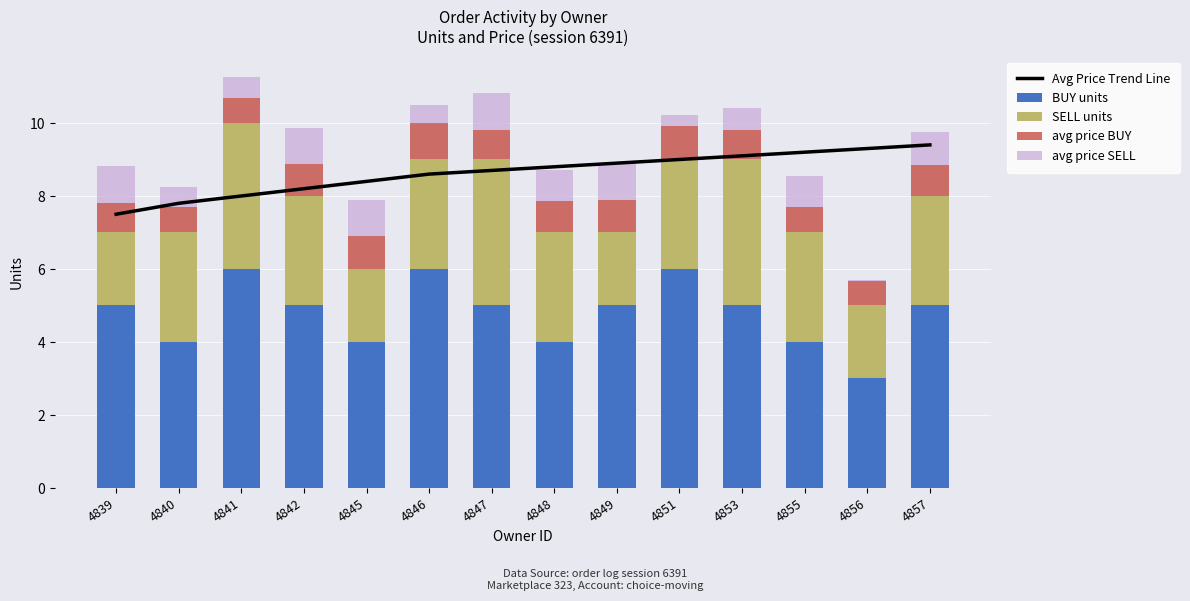

What is the lowest value of the Avg Price Trend Line series?

7.5